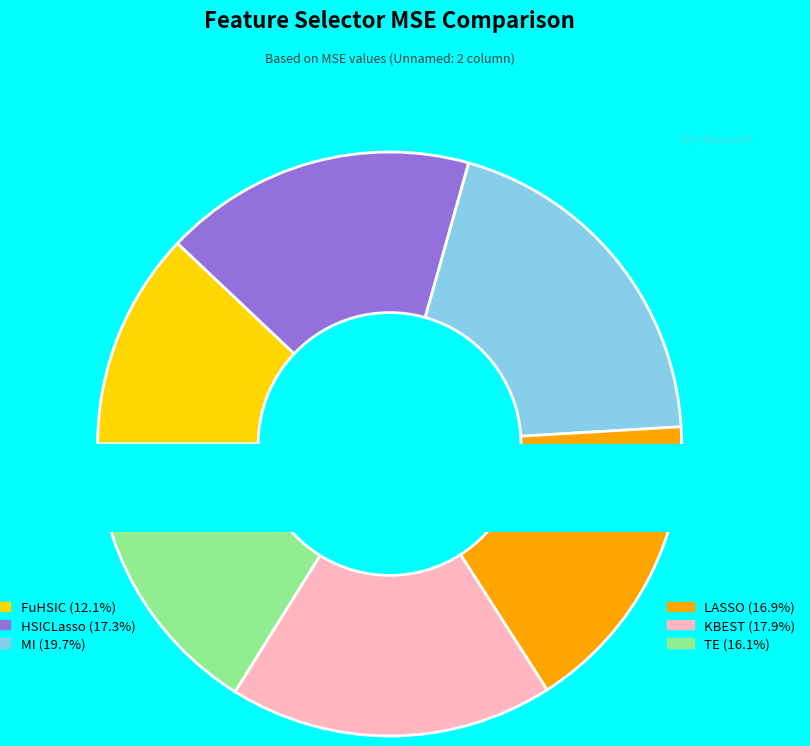

Which has a higher value, FuHSIC or HSICLasso?

HSICLasso